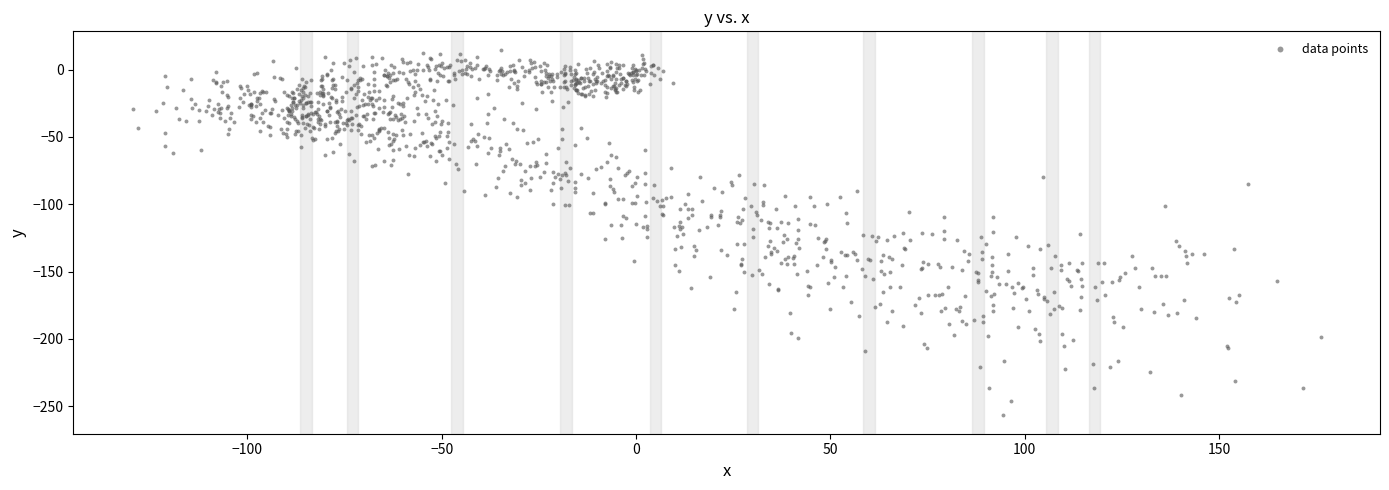

What is the range of X values (max minus min)?

305.7